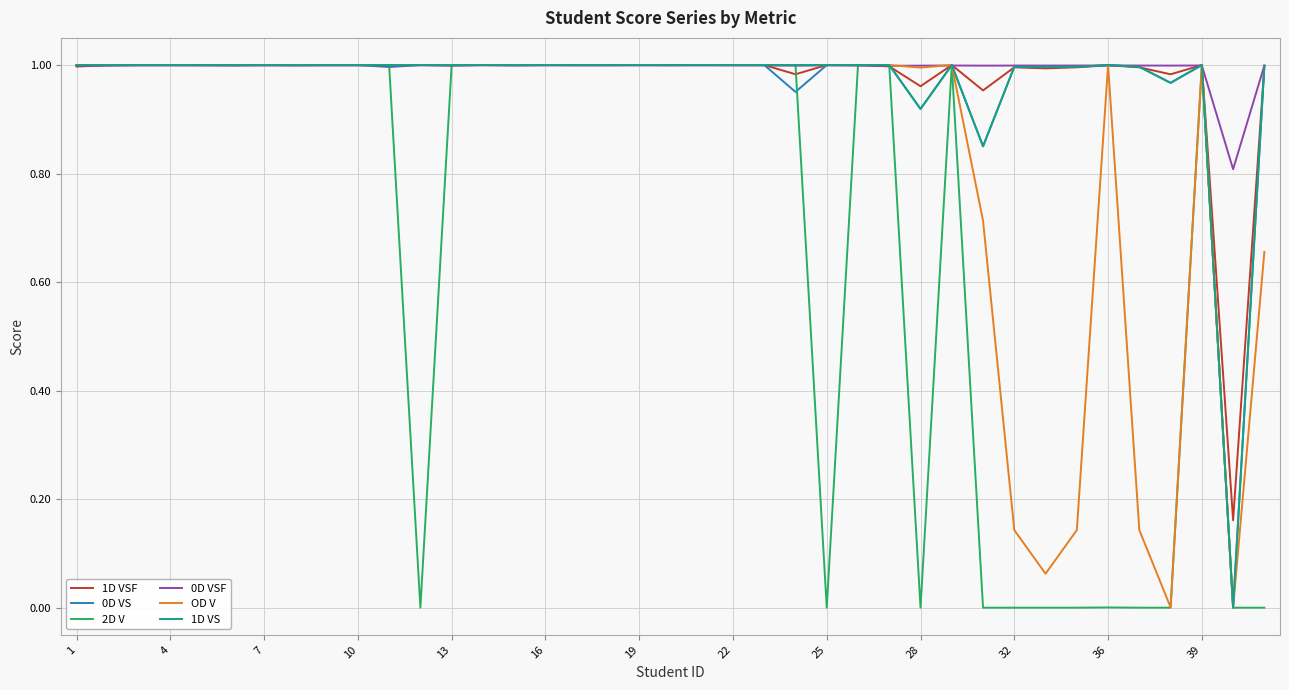

Is this an area chart (filled region under the line)?

No